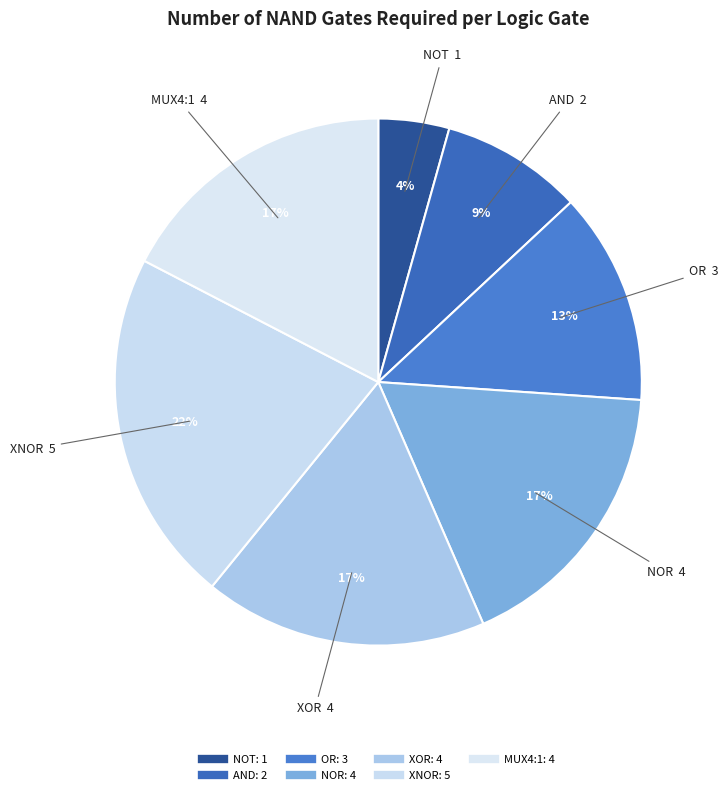

Is it true that NOR is 3% of the pie?

False